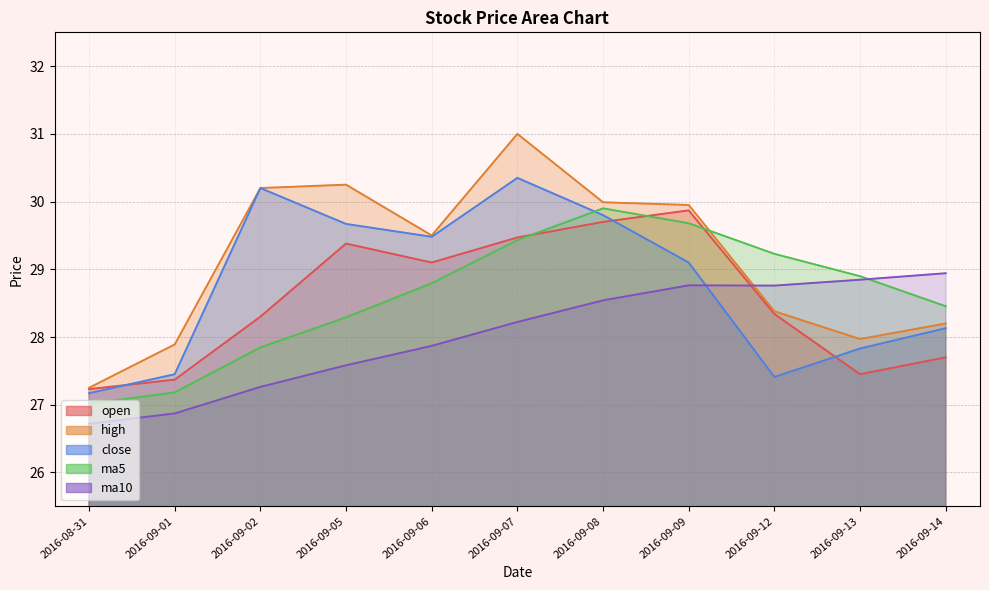

What is the label of the 1st point from the left?

2016-08-31